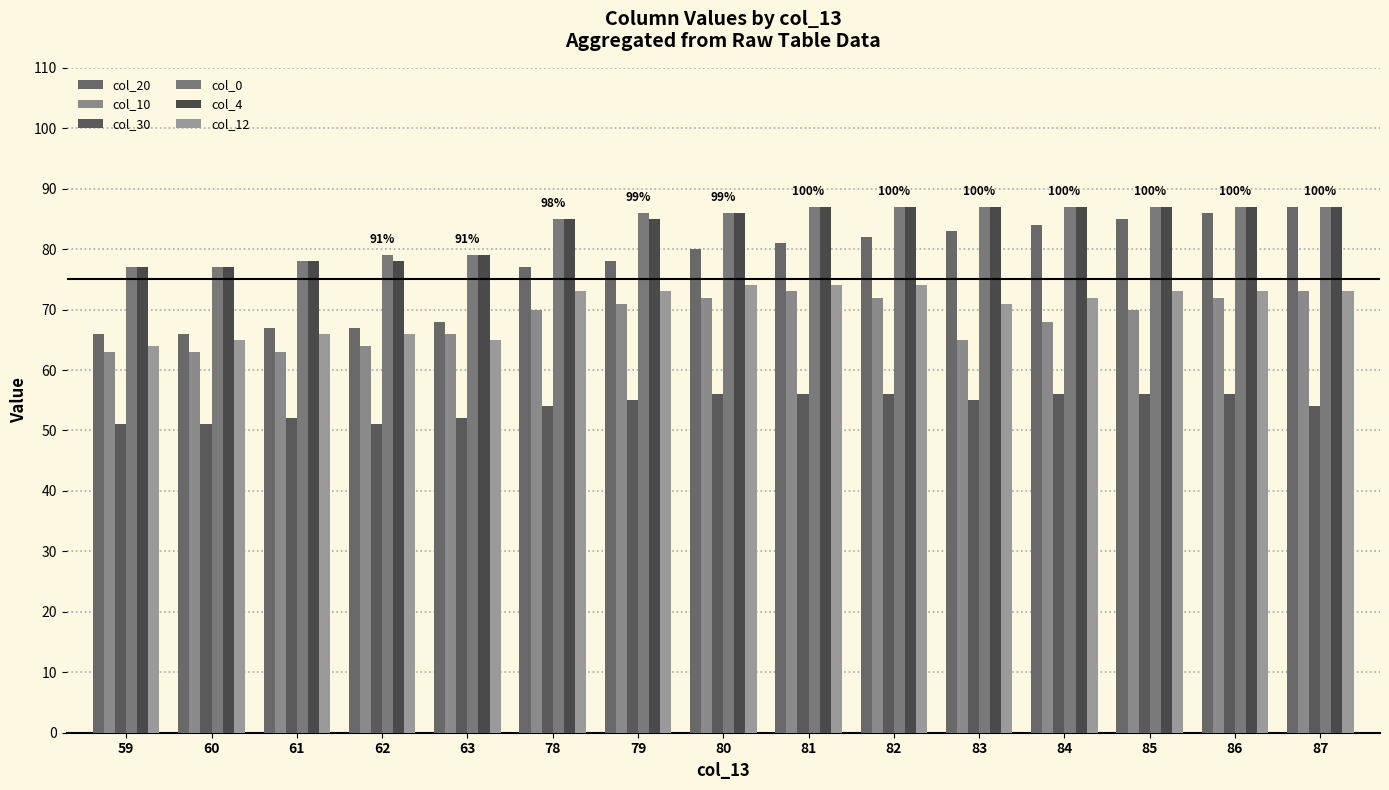

How many distinct data groups are displayed?

6